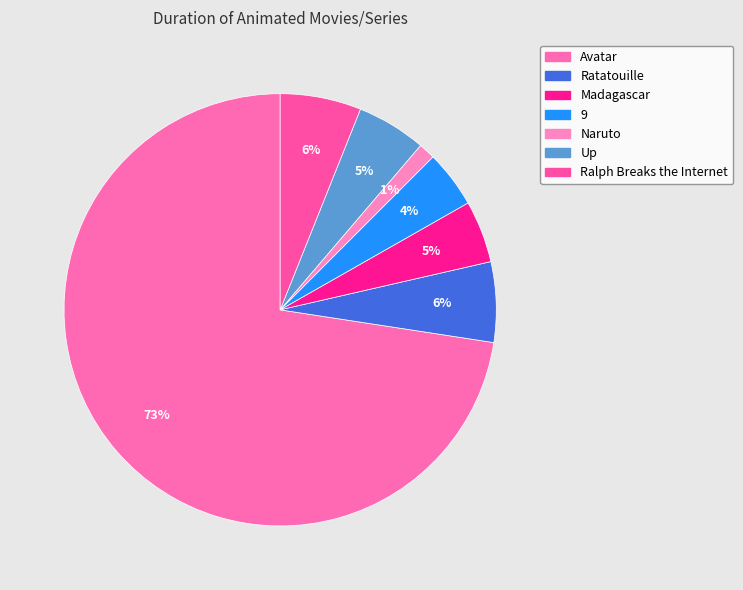

True or false: Ratatouille accounts for 12% of the total.

False